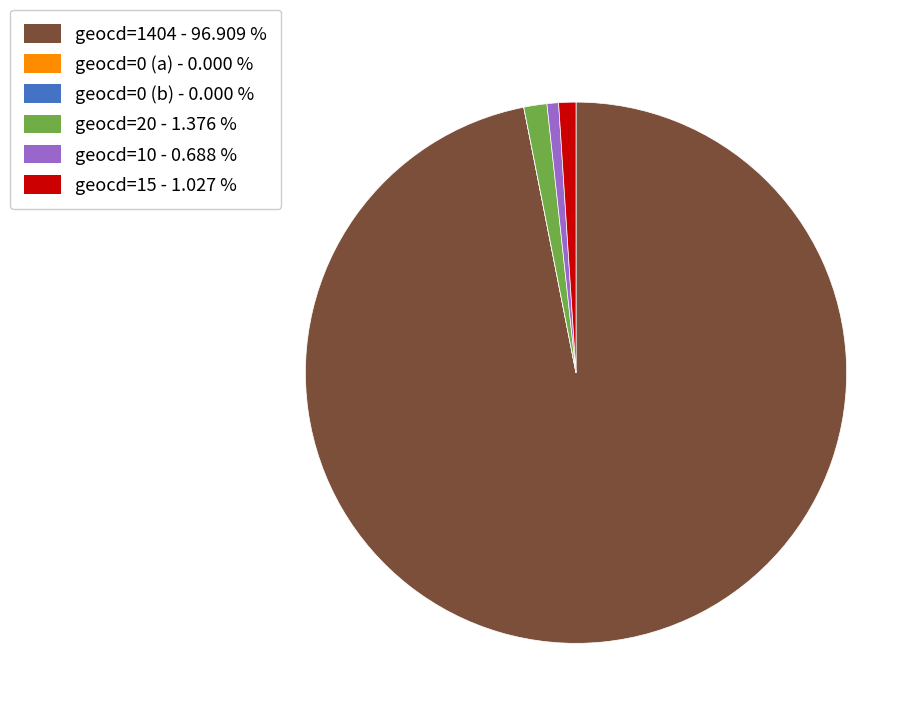

Is there a majority slice in this chart?

Yes